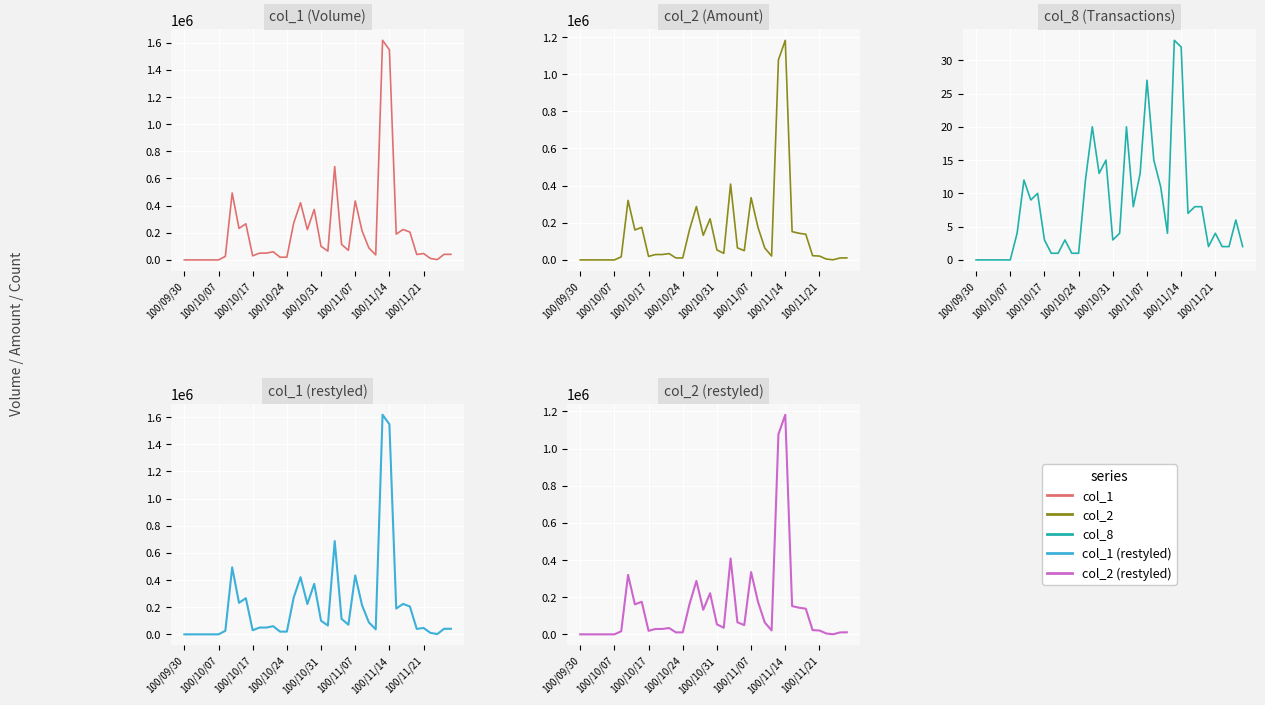

What is the sum of all col_1 values?

8309000